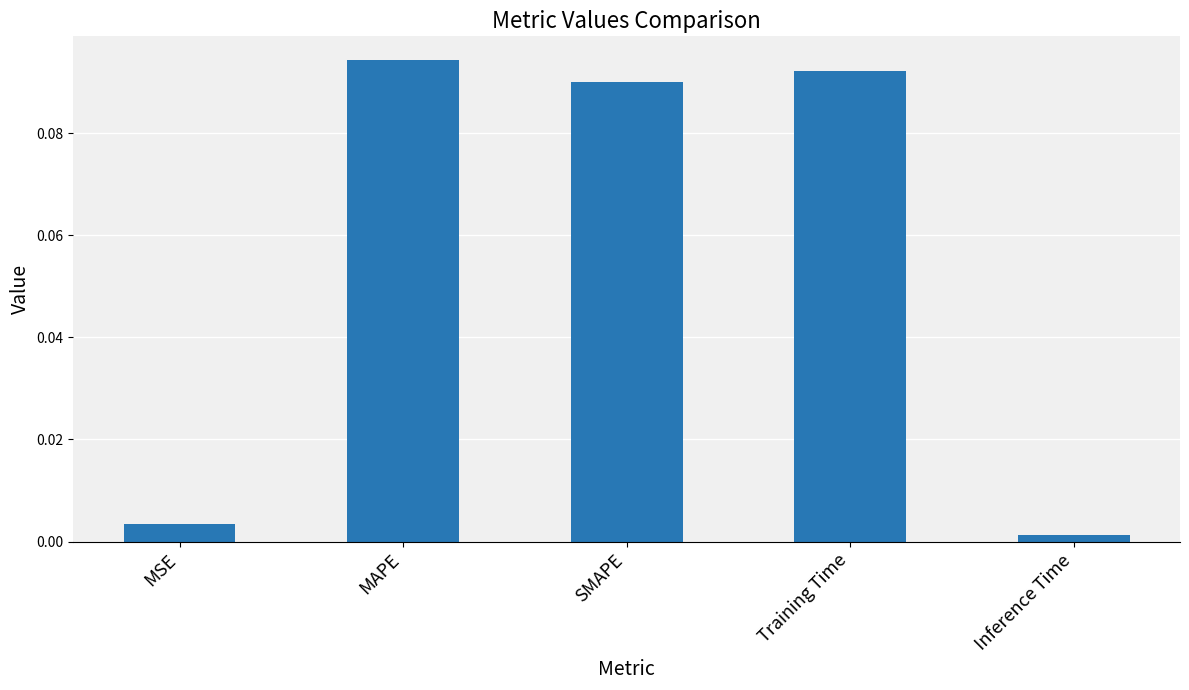

Which has a higher value, MSE or Training Time?

Training Time